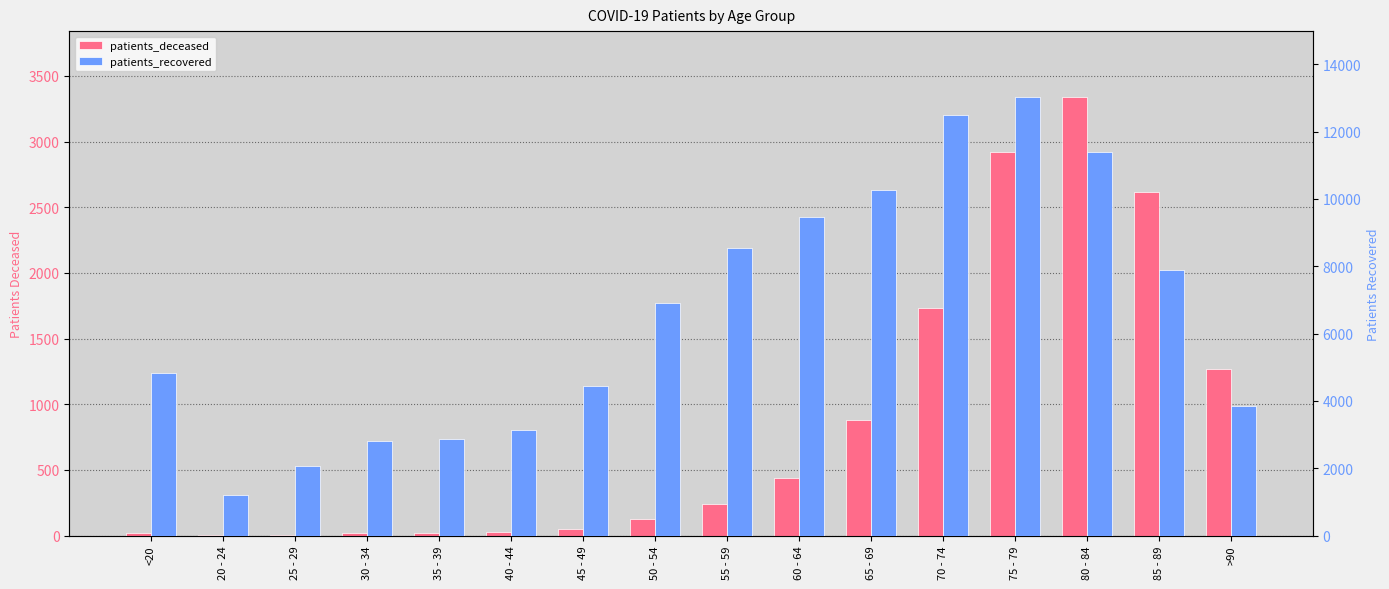

Between 60 - 64 and 20 - 24, which is larger?

60 - 64